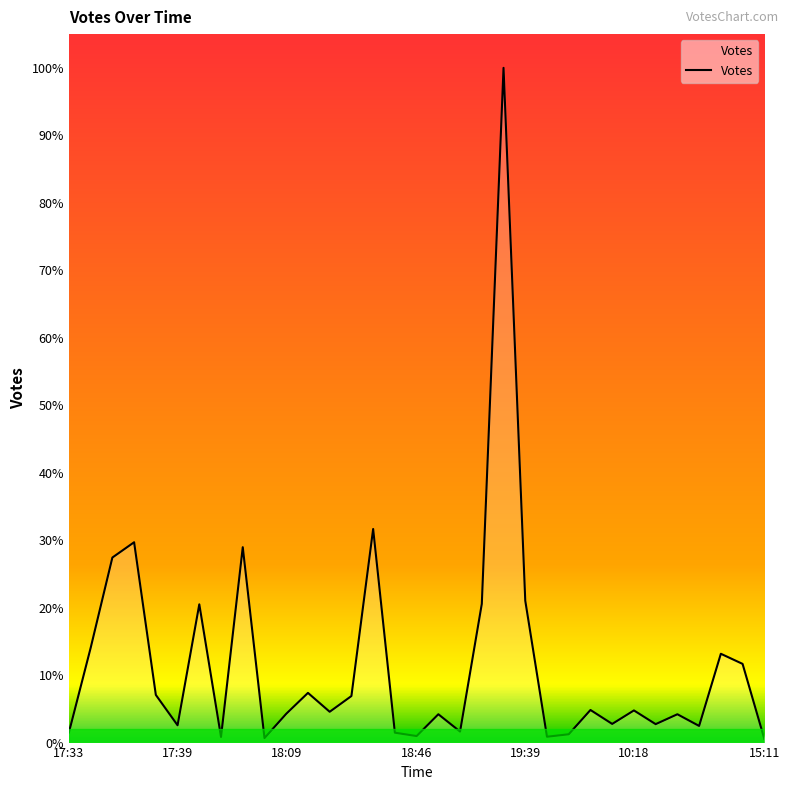

At which category does the data reach its first local valley?

17:39